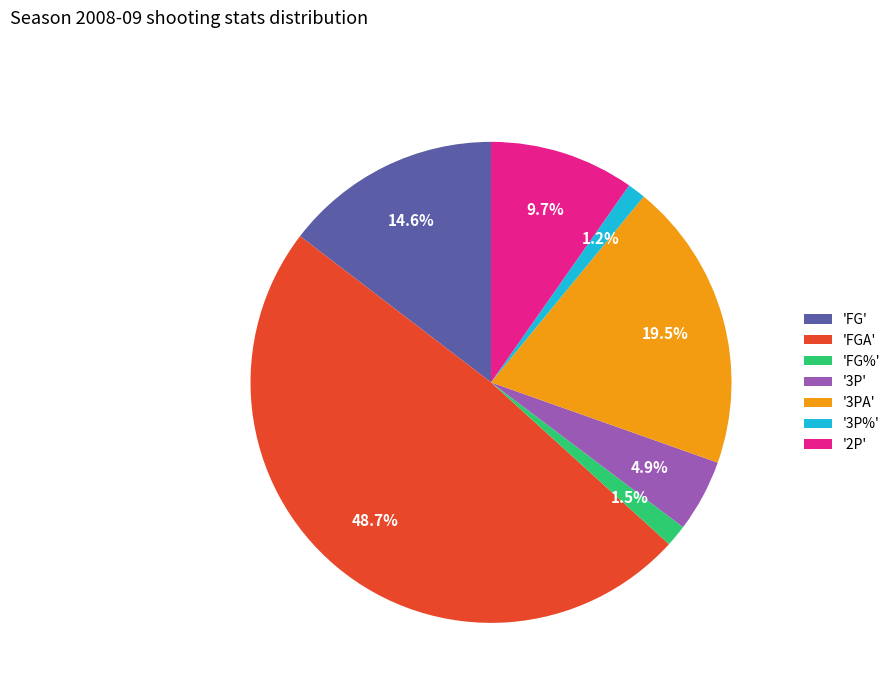

How much of the chart is everything except 'FGA'?

51.3%